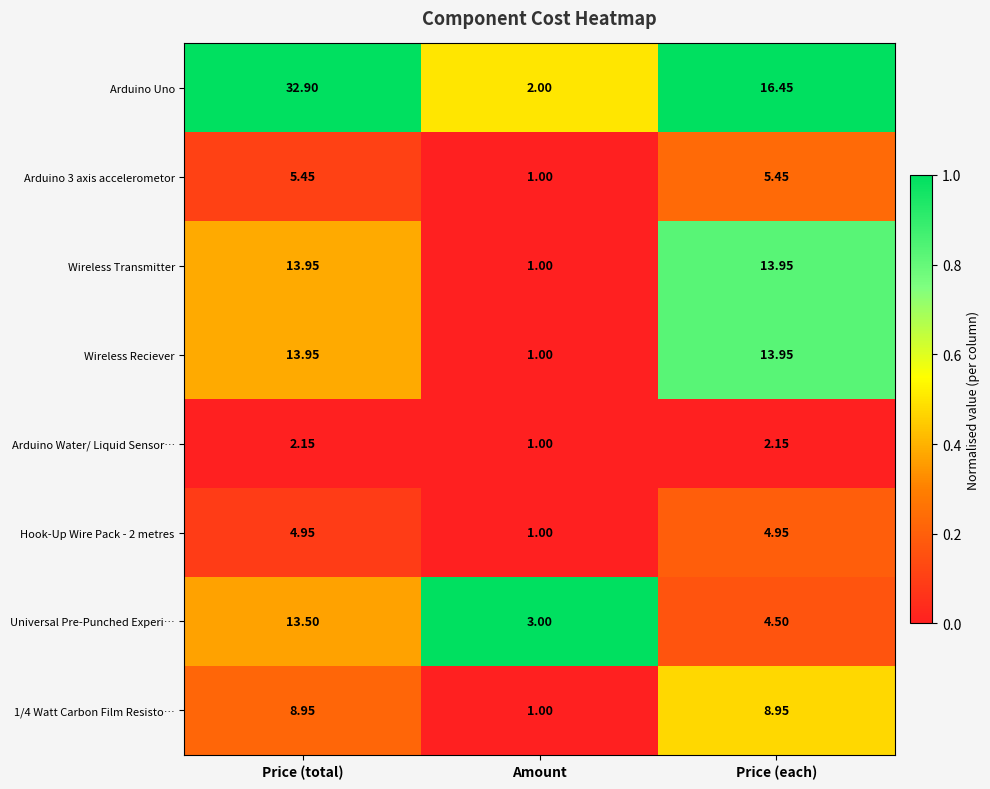

Which series changed the most between Amount and Price (each)?

Arduino Uno